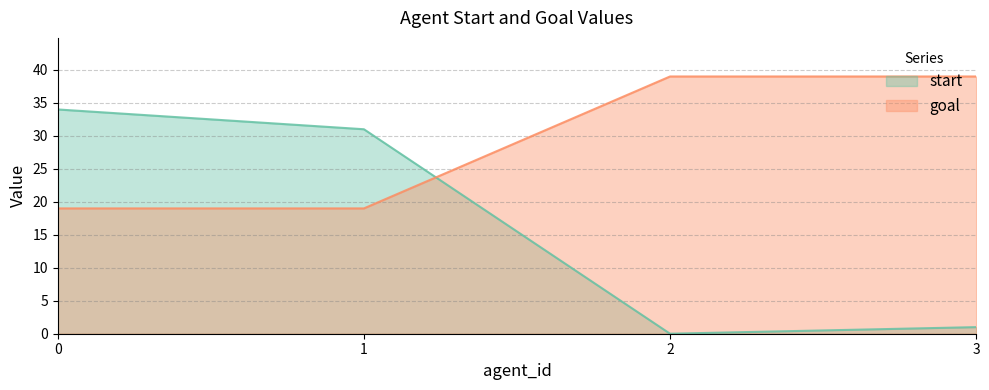

What is the value of the goal point at the 1st from the left?

19